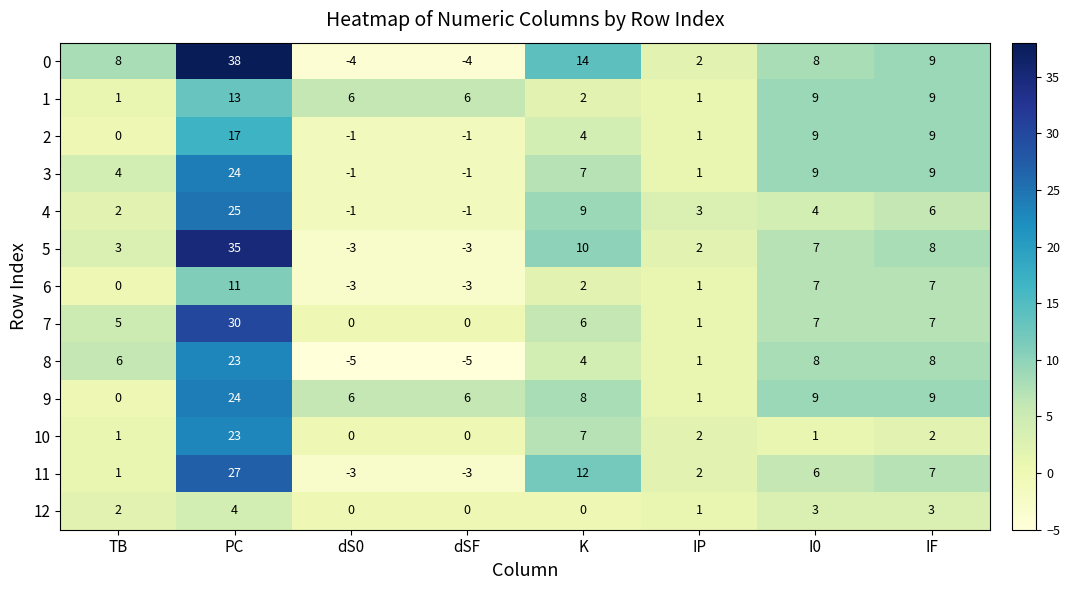

The 9 series shows 38 at PC. True or false?

False